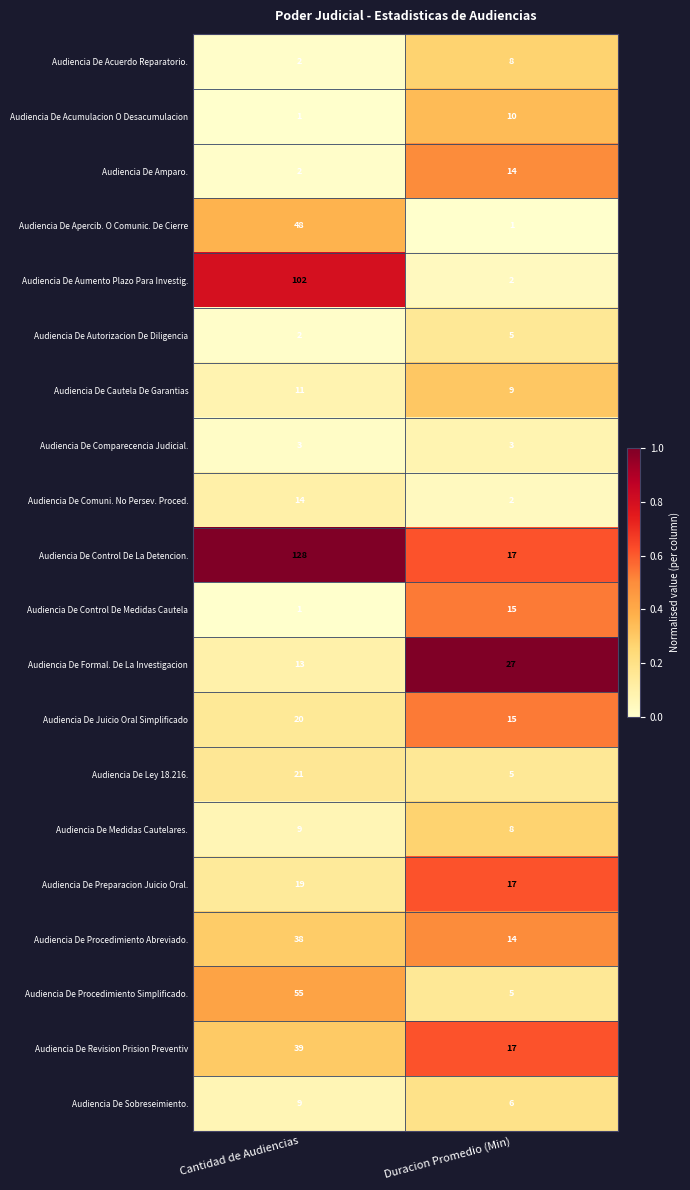

The Audiencia De Revision Prision Preventiv series shows 30 at Duracion Promedio (Min). True or false?

False